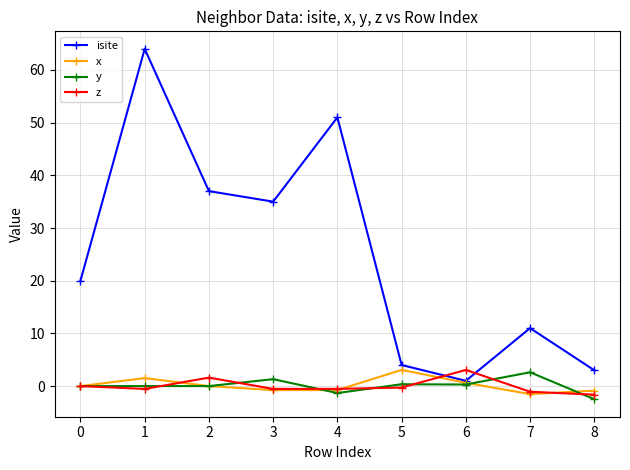

Is this an area chart (filled region under the line)?

No